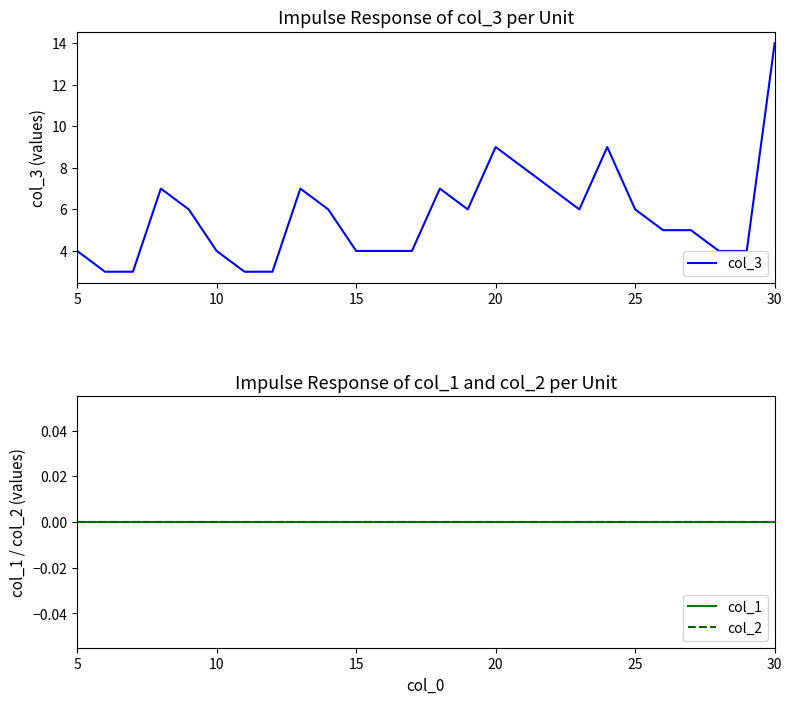

At how many categories does at least one series exceed 8?

3